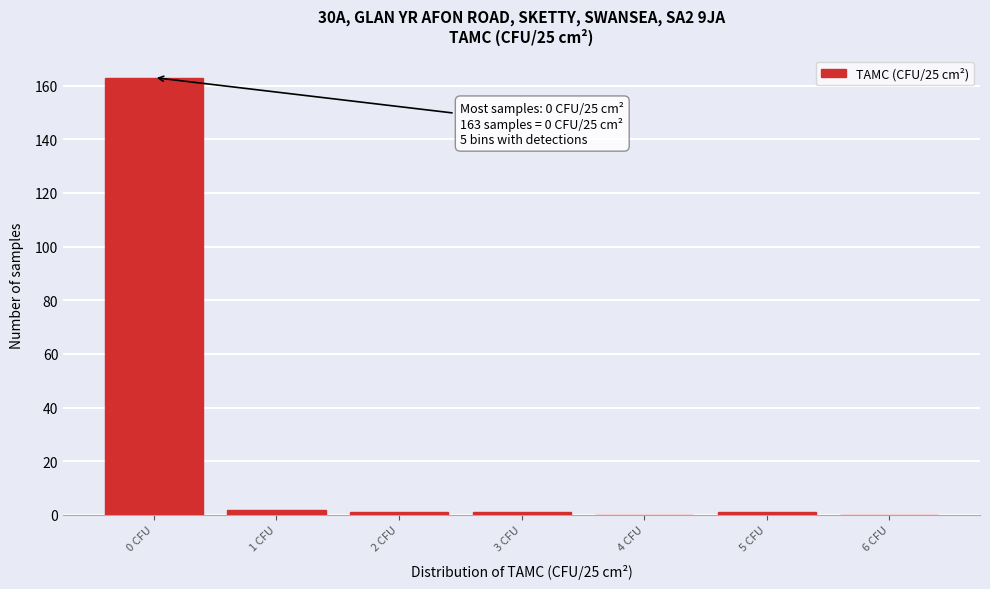

Reading right to left, extract all data points from this chart.

6 CFU=0	5 CFU=1	4 CFU=0	3 CFU=1	2 CFU=1	1 CFU=2	0 CFU=163